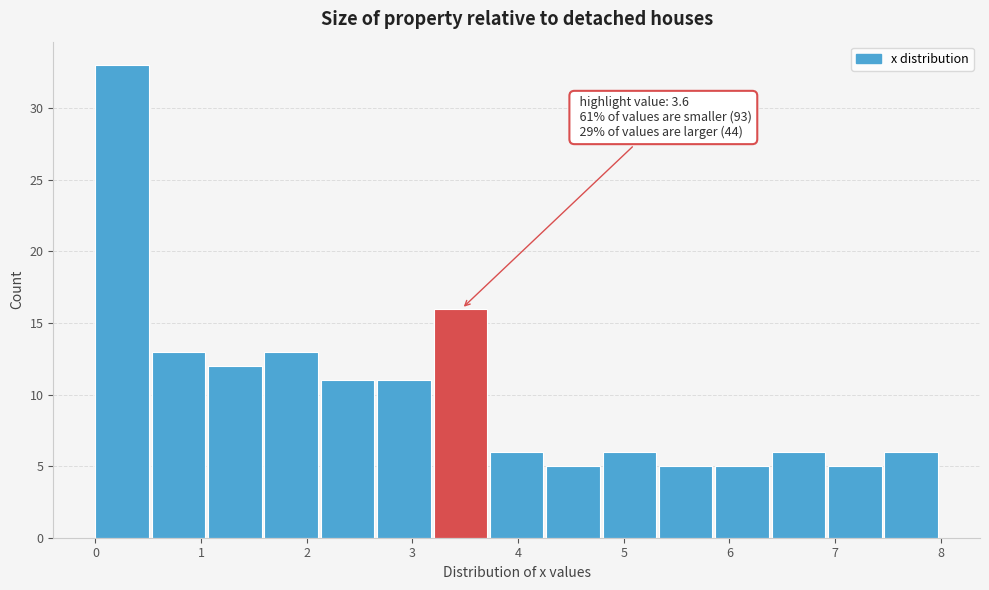

Over which range of the x-axis is the bar tallest?

0.0 to 0.5